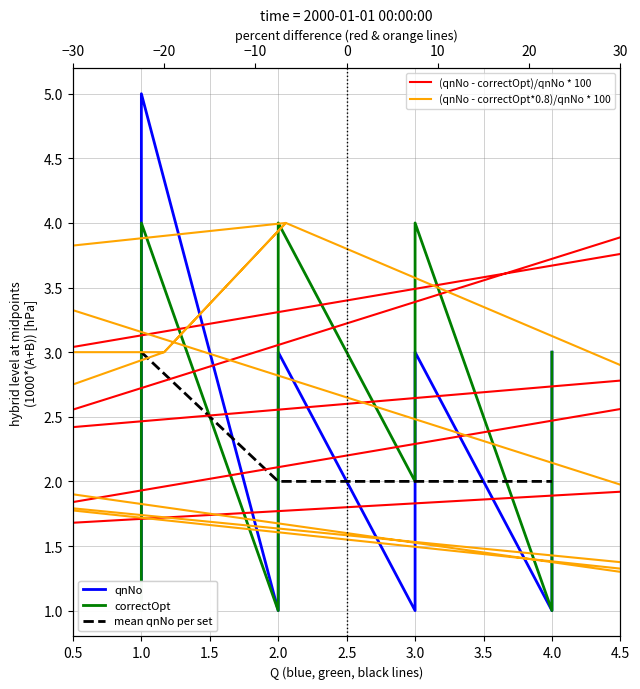

Reading right to left, list all the values displayed in this chart.

qnNo: 3	2	1	3	2	1	3	2	1	5	4	3	2	1
correctOpt: 1	1	3	4	3	2	1	4	2	1	2	4	3	3